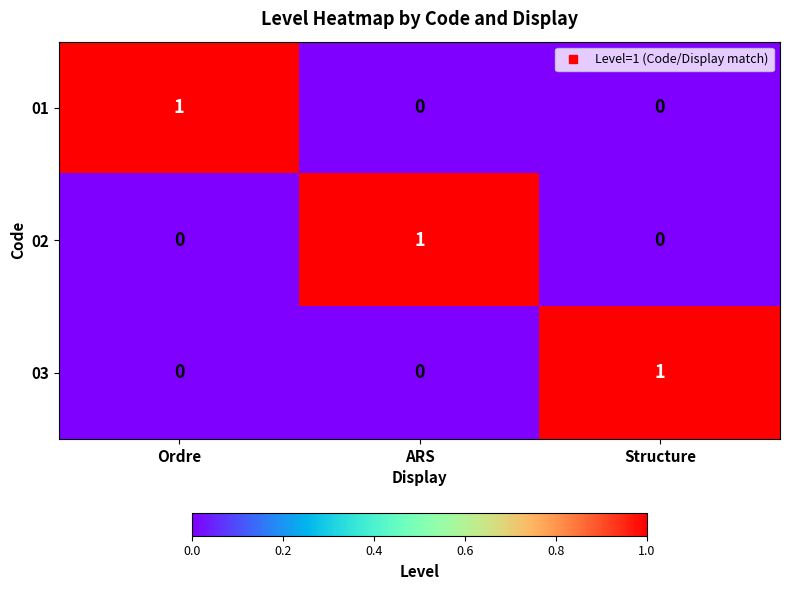

Is it true that 02 equals -1 at Ordre?

False